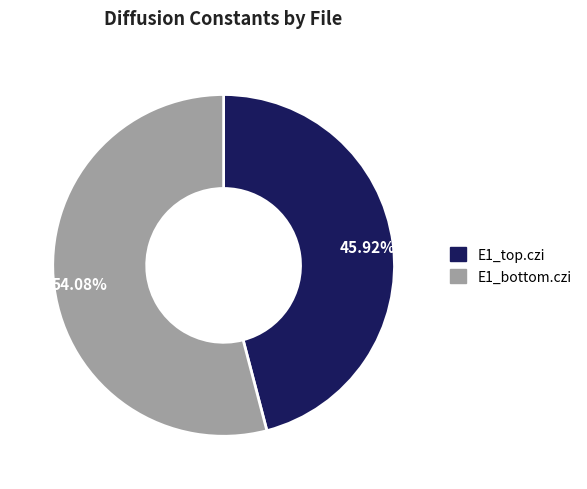

To the nearest percent, what percentage of the pie is E1_bottom.czi?

54%